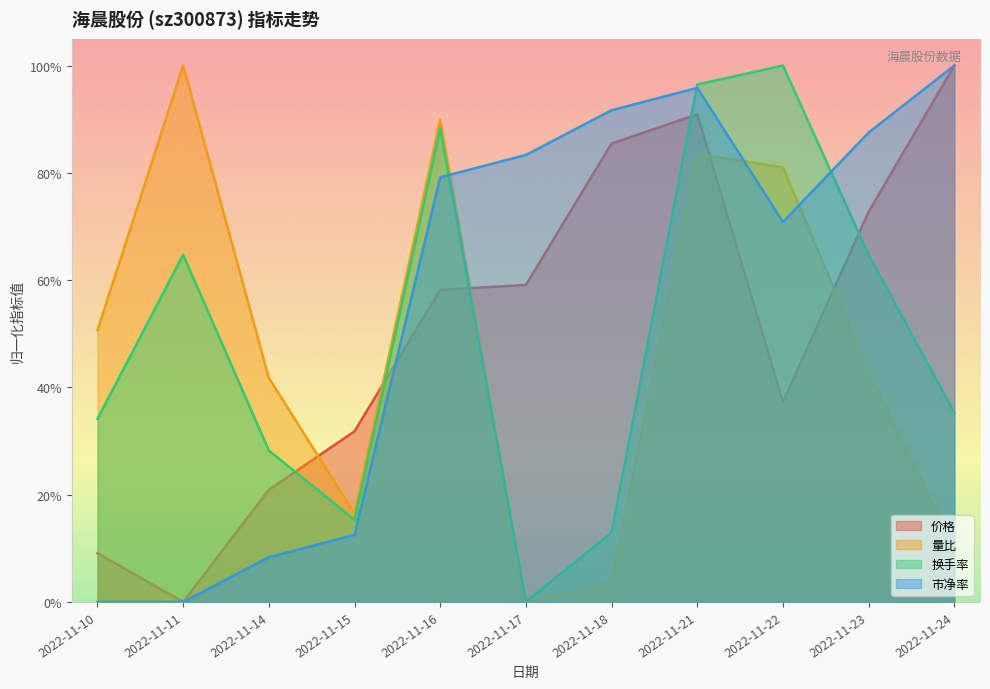

How many values in the 市净率 series exceed 0?

9